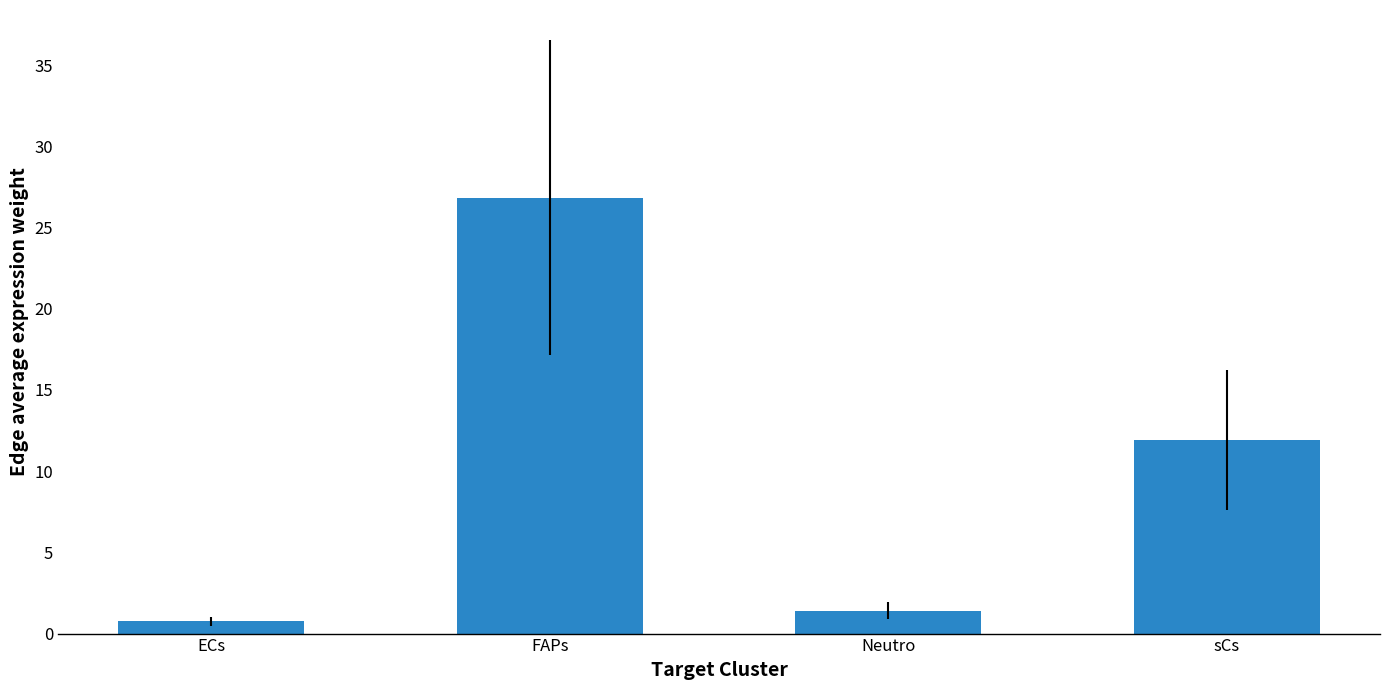

Which category has the lowest value across all series?

ECs